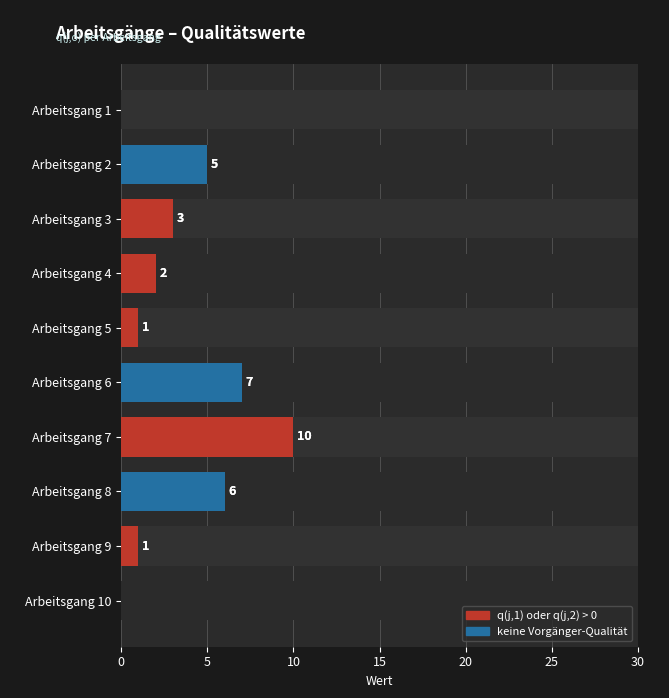

What is the difference between the values at Arbeitsgang 3 and Arbeitsgang 5?

2